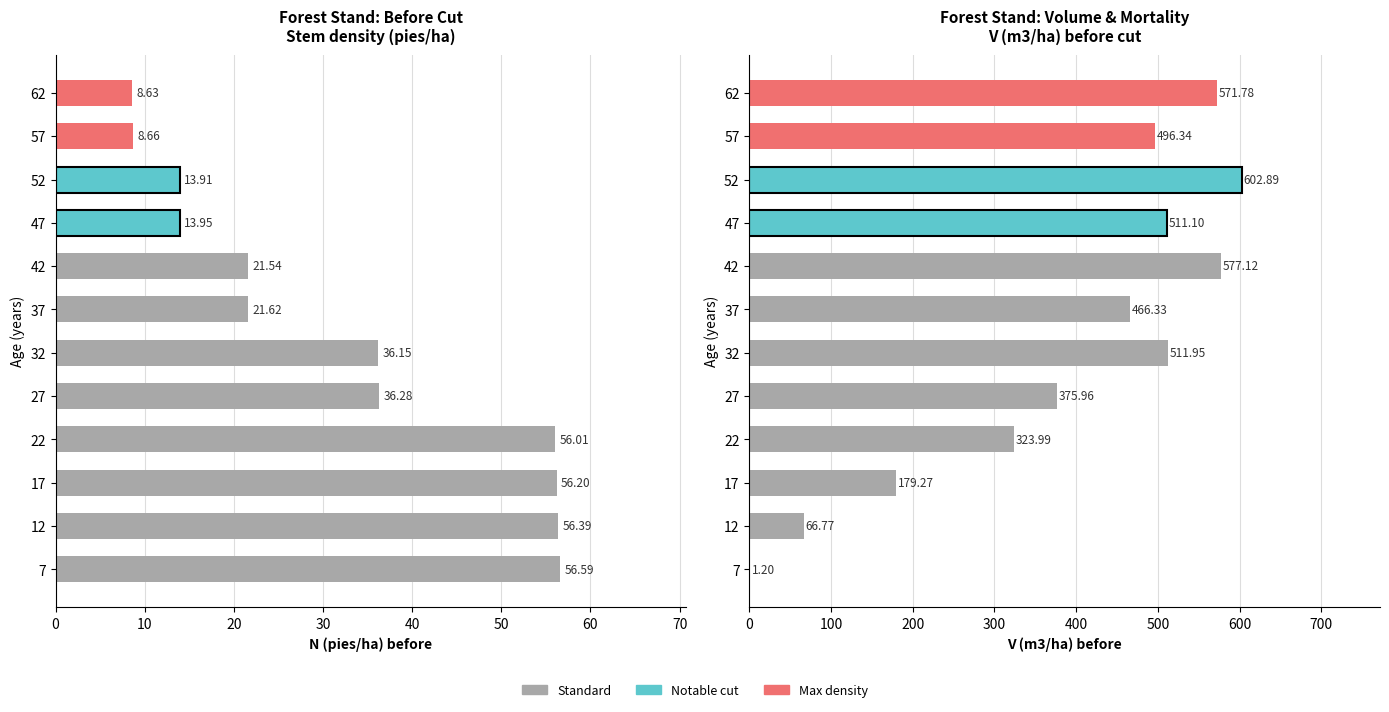

Which series changed the most between 47 and 57?

V (m3/ha) before